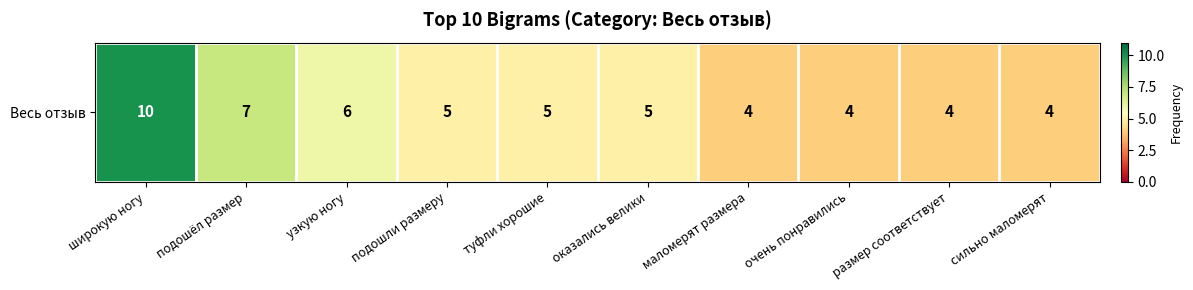

Which has a higher value, туфли хорошие or подошёл размер?

подошёл размер